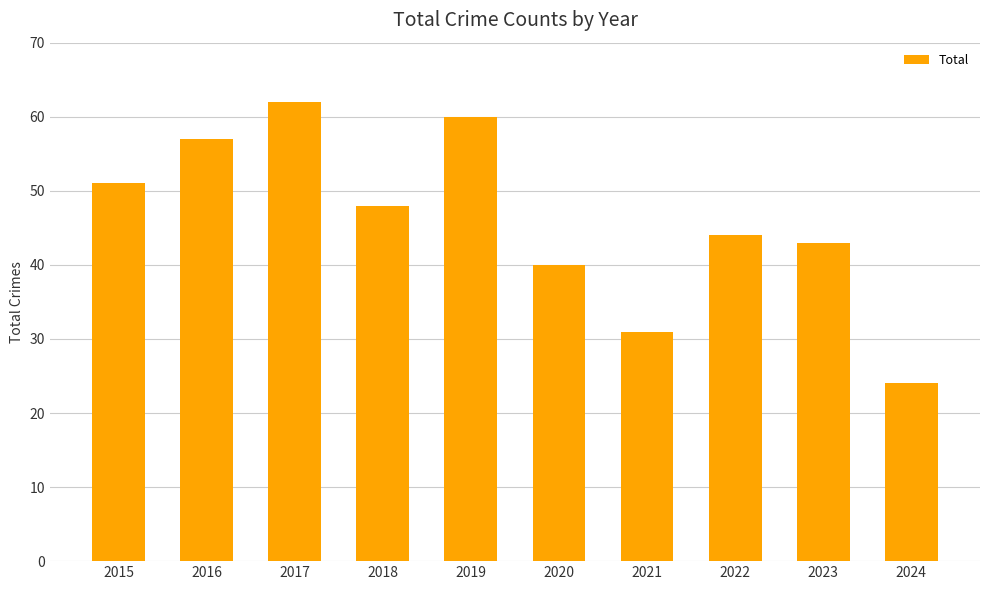

Which label corresponds to the smallest value in the chart?

2024